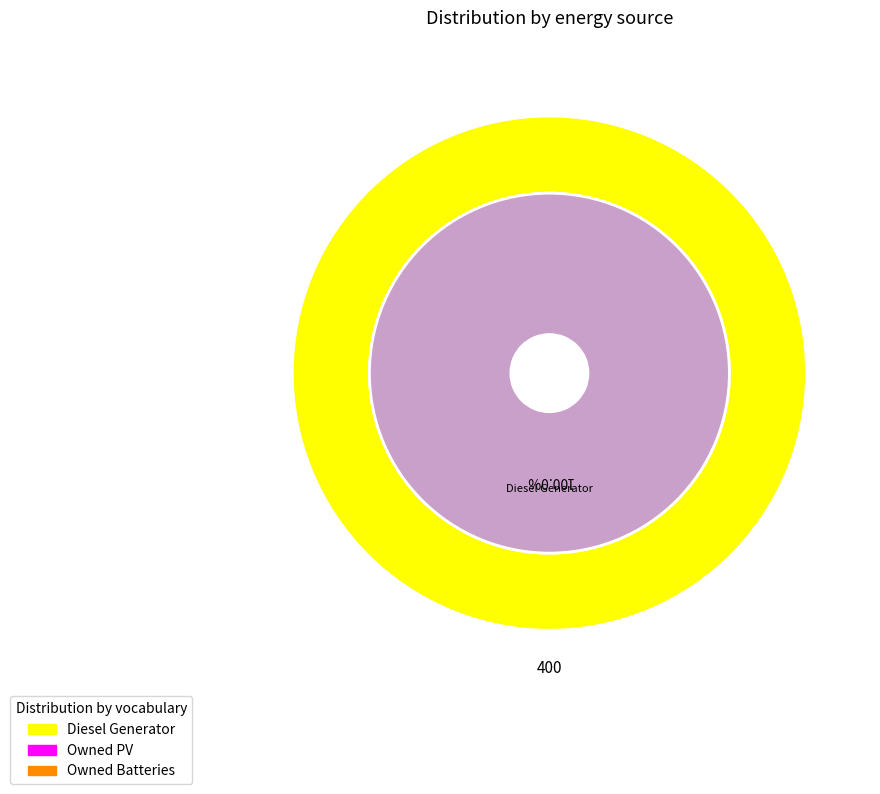

What is the total percentage of Owned PV and Diesel Generator?

100.0%